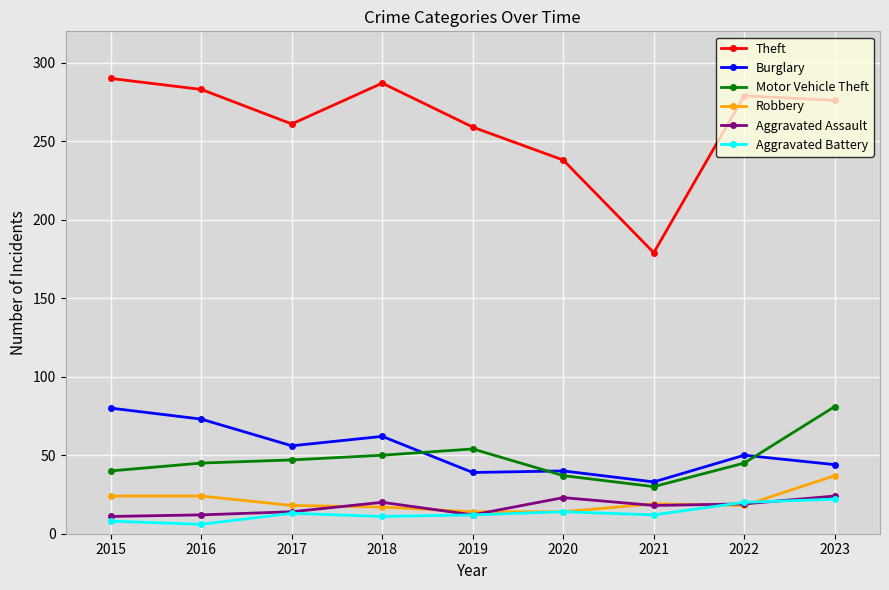

What is the difference between the highest and lowest values at 2016?

277